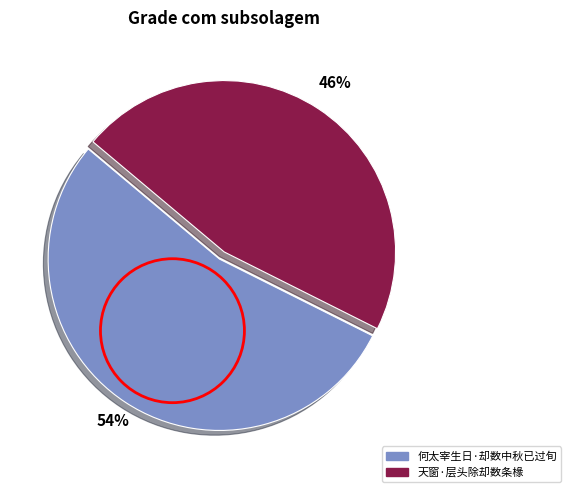

True or false: 天窗·层头除却数条椽 accounts for 46% of the total.

True